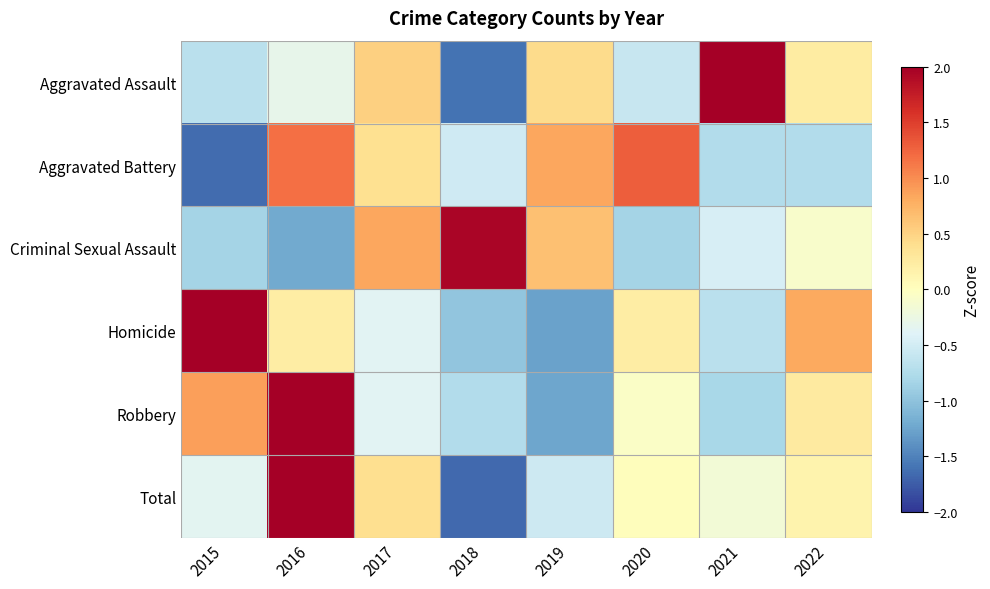

At which category is the sum across all series the highest?

2016